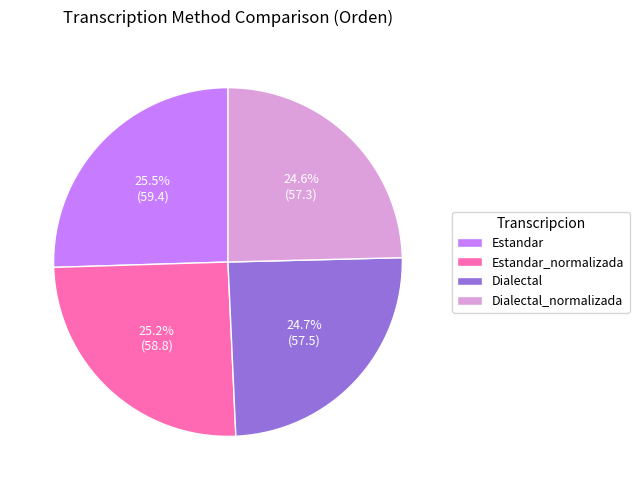

The Estandar slice represents 16% of the pie. True or false?

False